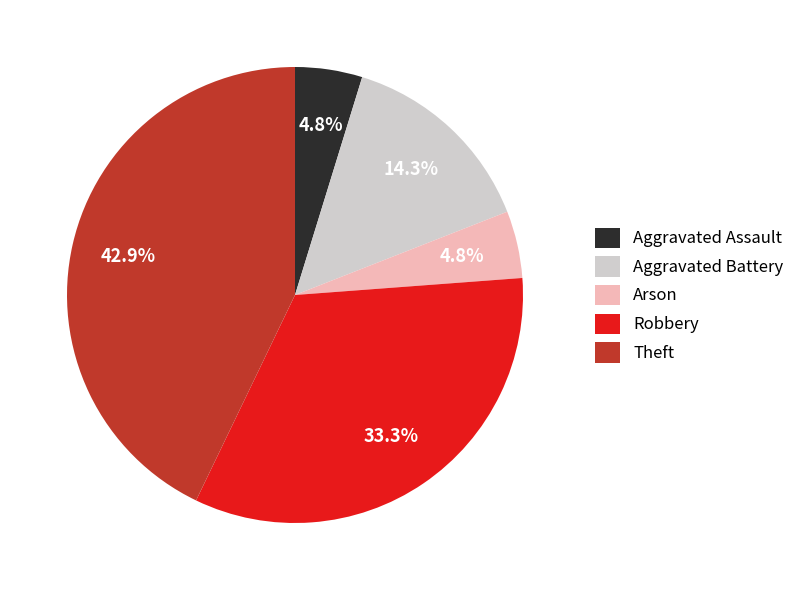

Is it true that Aggravated Assault is 5% of the pie?

True